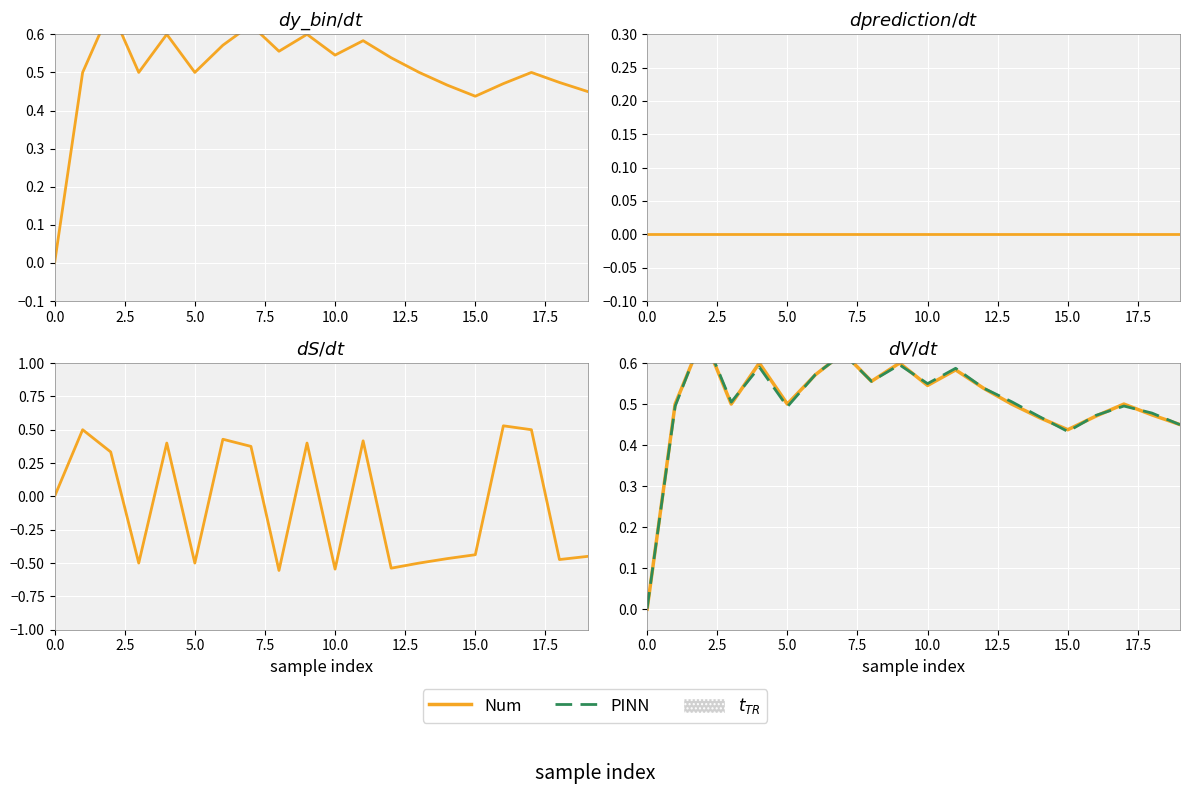

What is the total value across all series at 9?

2.2